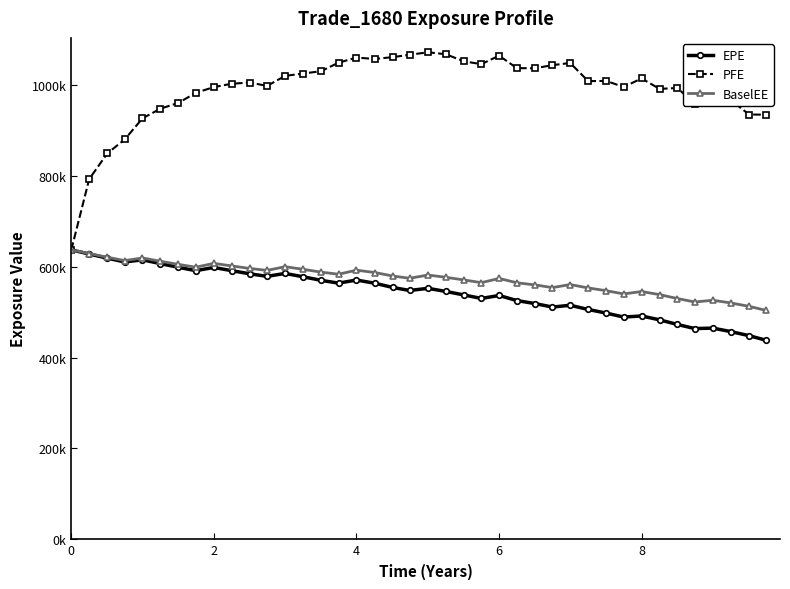

True or false: EPE and BaselEE cross at least once.

False